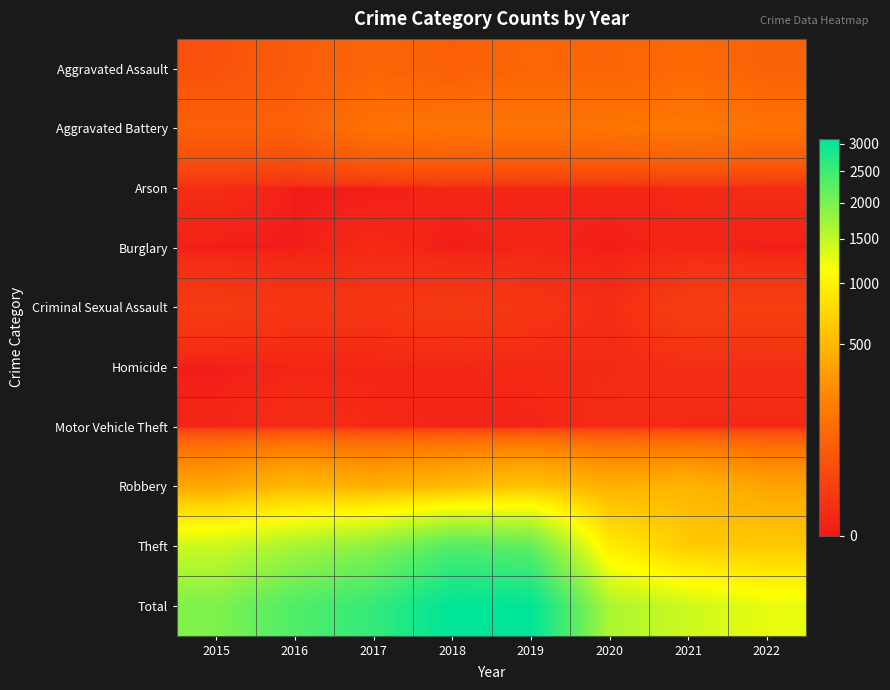

Count the number of data series in this chart.

10